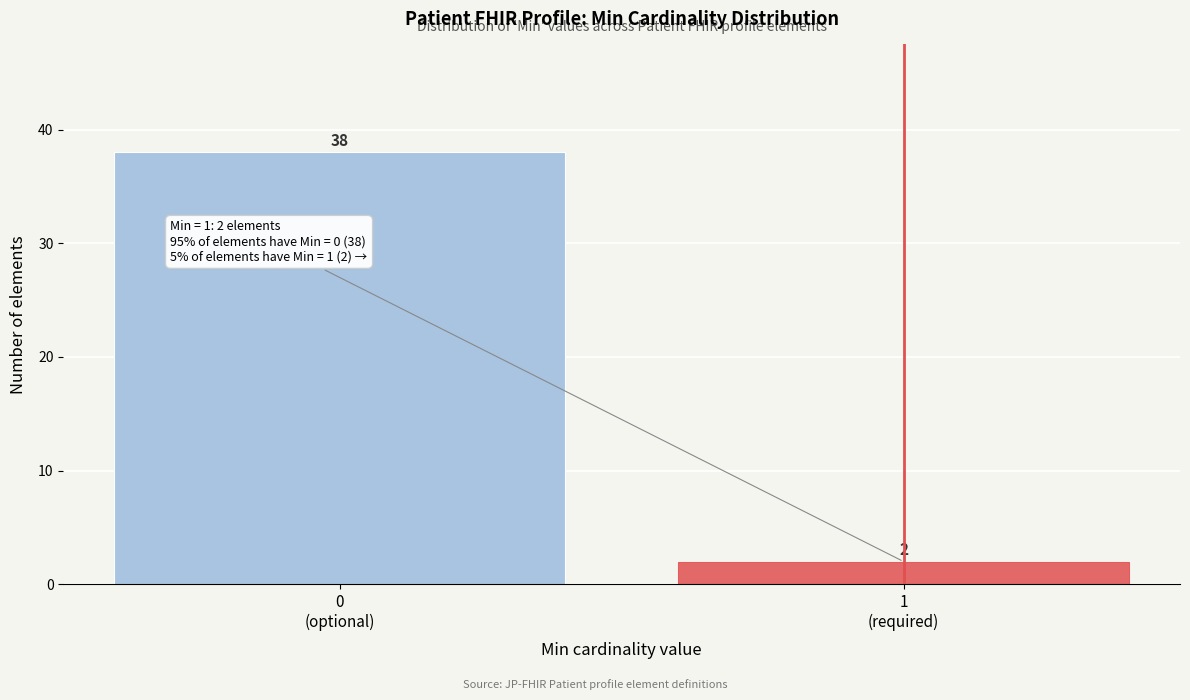

Reading left to right, what are all the values shown in this chart?

38	2